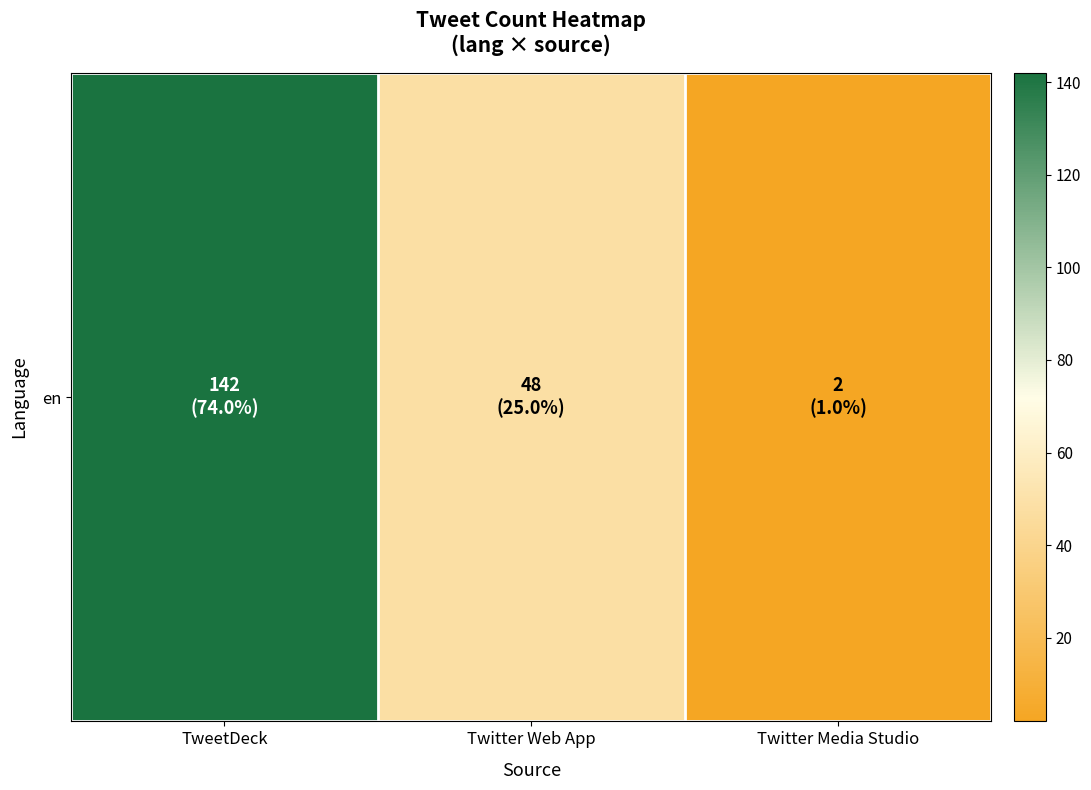

What is the average value?

64